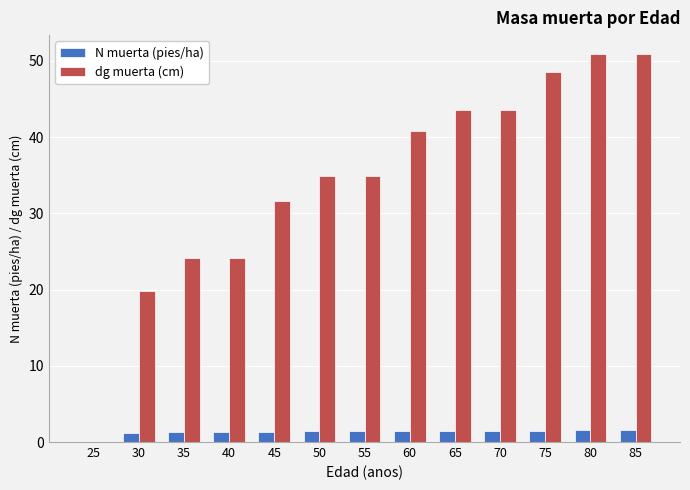

Is it true that dg muerta (cm) equals 50.8 at 85?

True